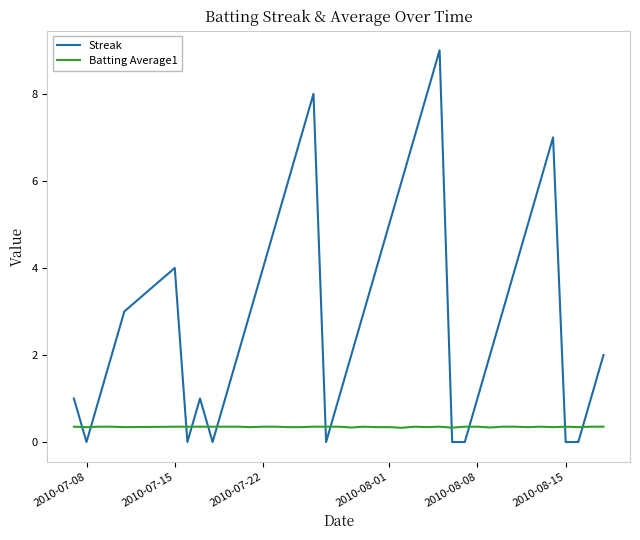

Which series has the largest range (max minus min)?

Streak